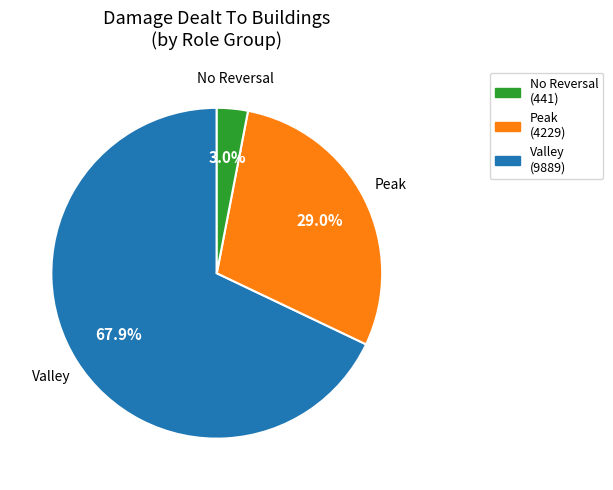

Is there any slice that represents more than half of the pie?

Yes